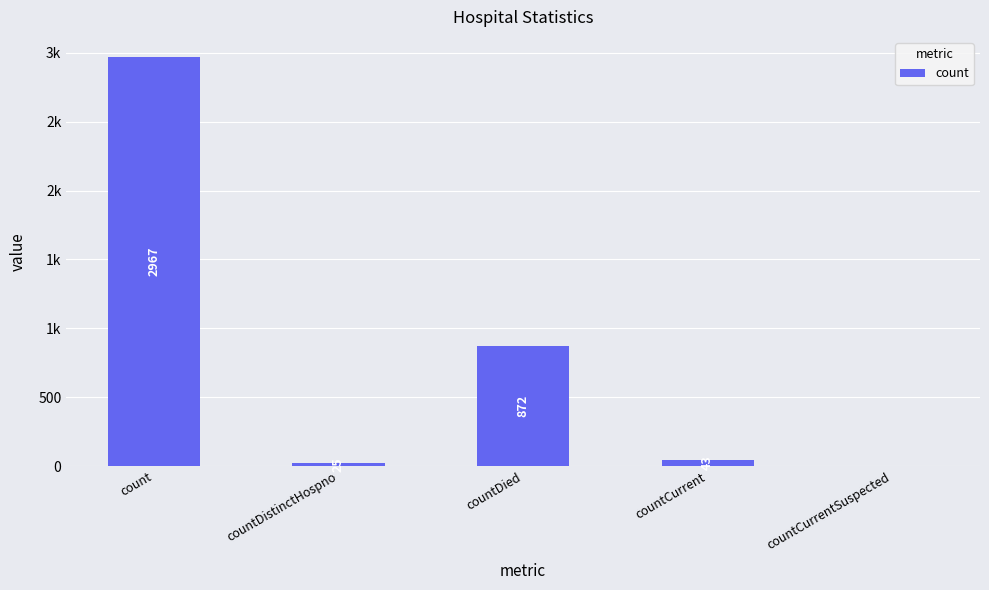

What is the label of the 5th bar from the right?

count